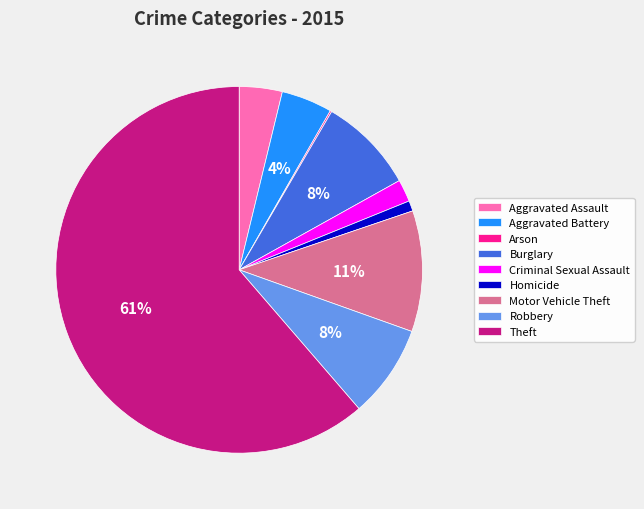

To the nearest percent, what is the average slice percentage?

11%